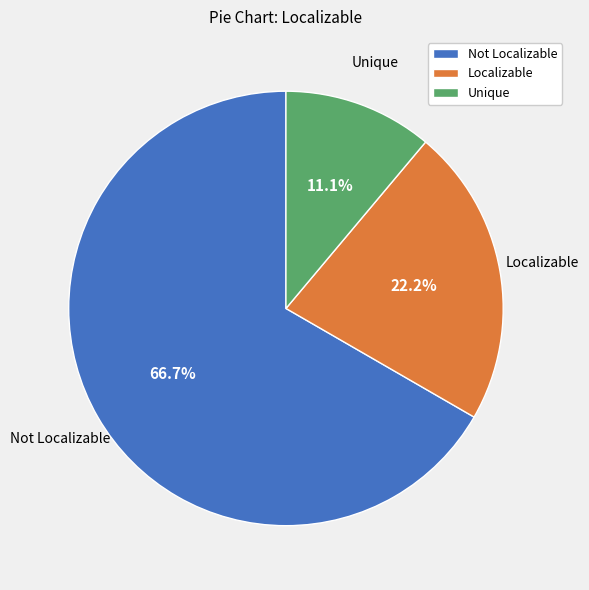

How much of the chart is everything except Unique?

88.9%